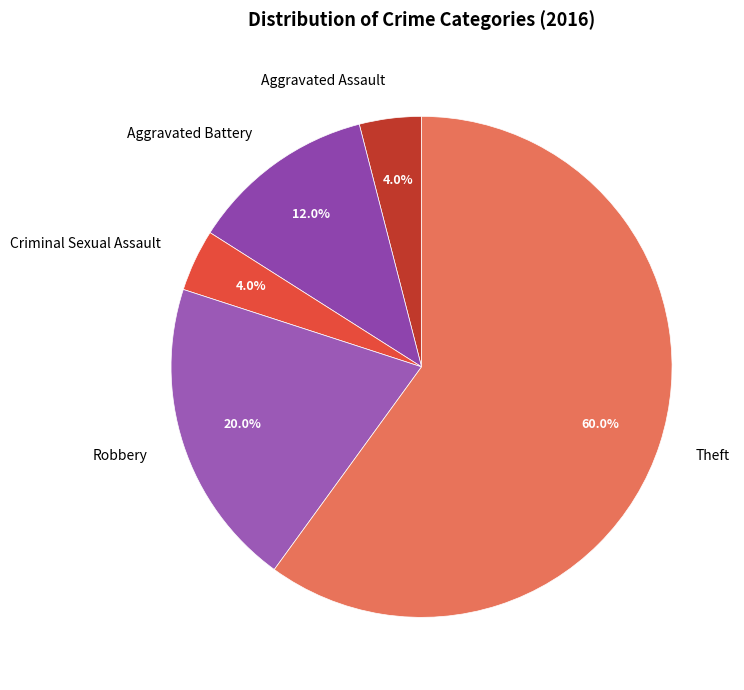

What is the ratio of the value at Robbery to the value at Criminal Sexual Assault?

5.0